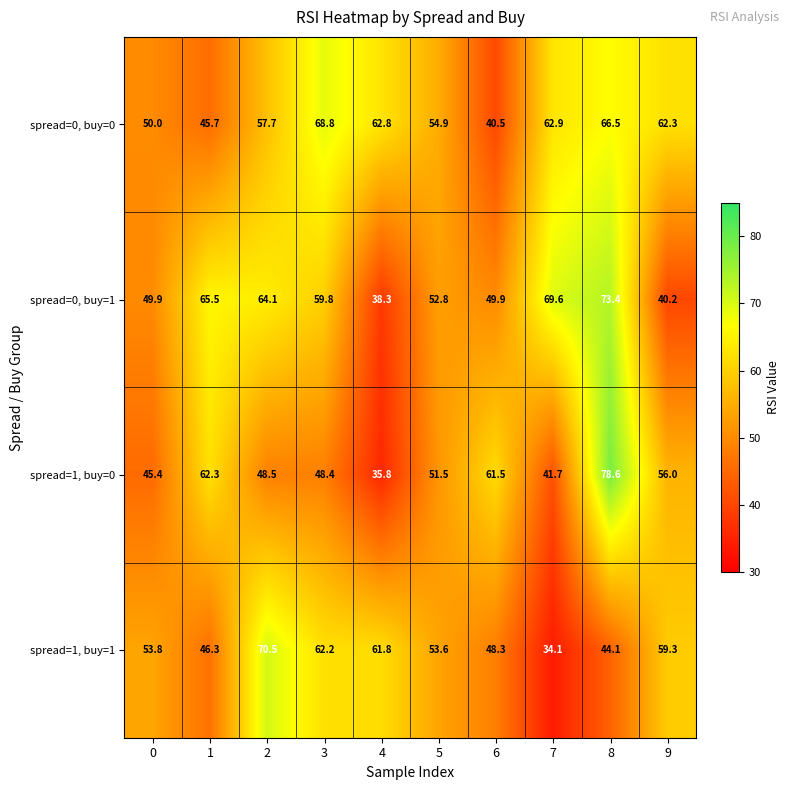

List the series in order of their peak value, highest first.

spread=1, buy=0, spread=0, buy=1, spread=1, buy=1, spread=0, buy=0